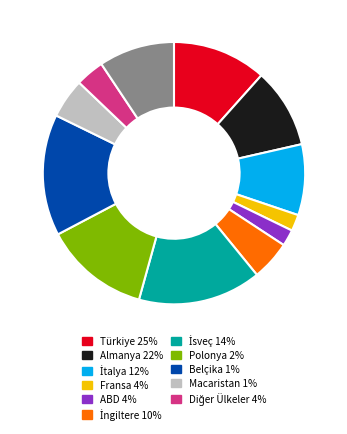

Is there a majority slice in this chart?

No